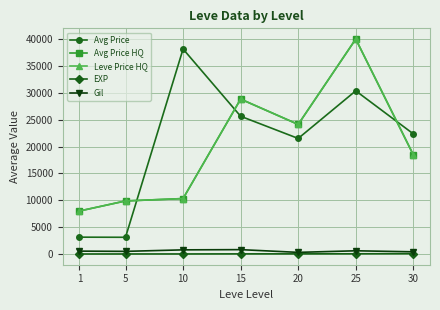

Which series has the largest total across all categories?

Avg Price